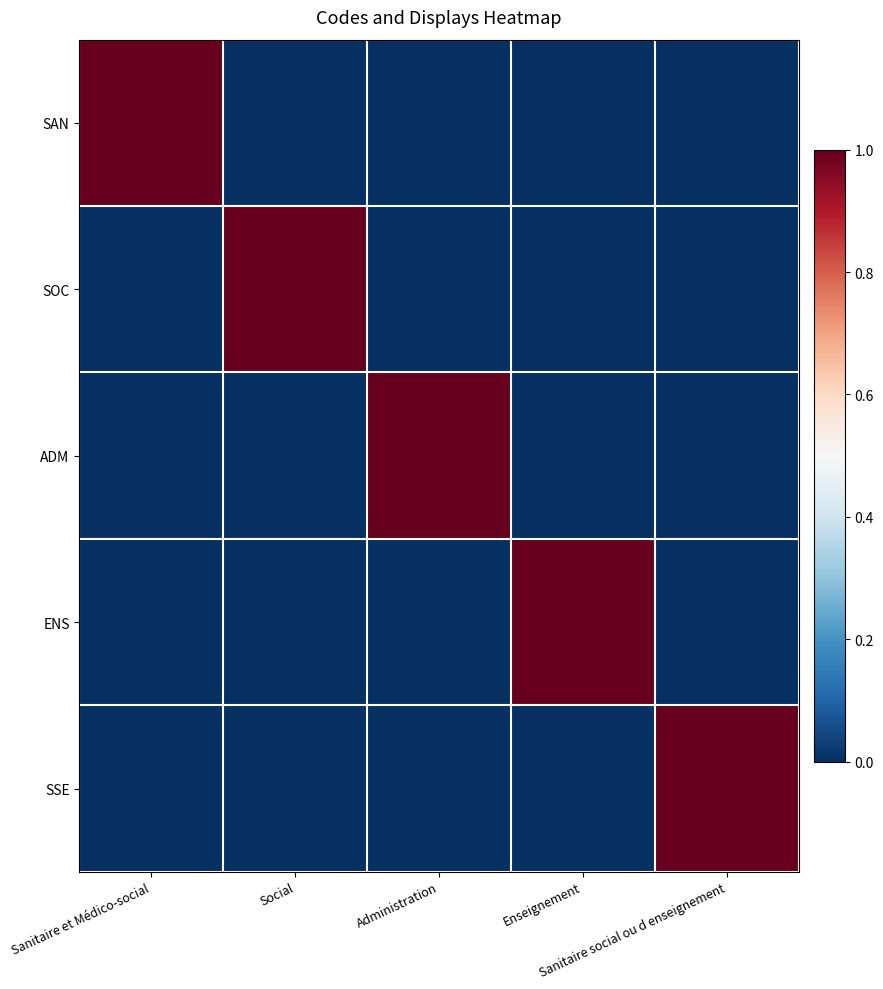

Which series has the largest total across all categories?

SAN